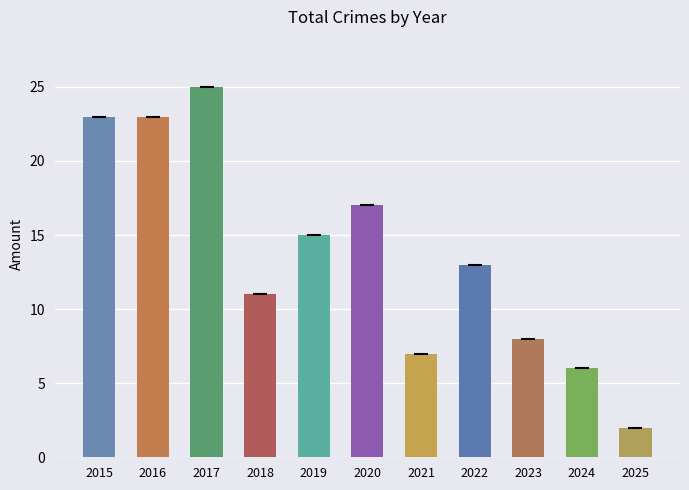

How many distinct data groups are displayed?

1